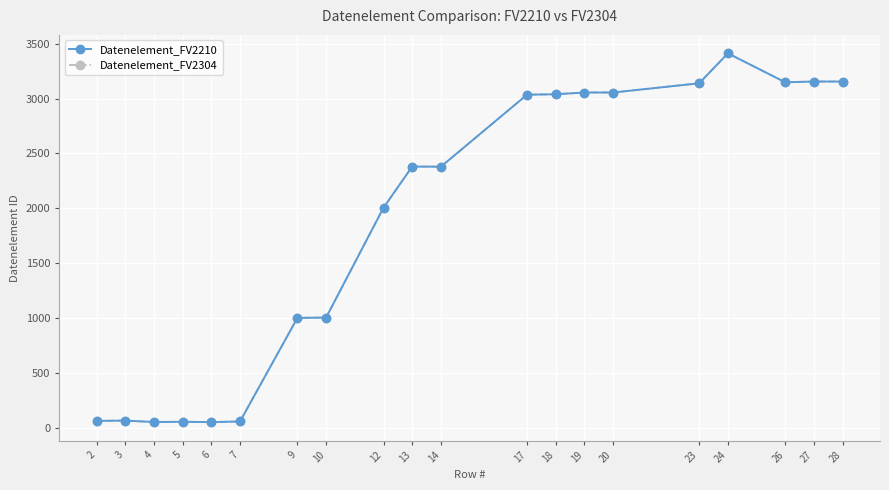

True or false: Datenelement_FV2210 and Datenelement_FV2304 cross at least once.

False